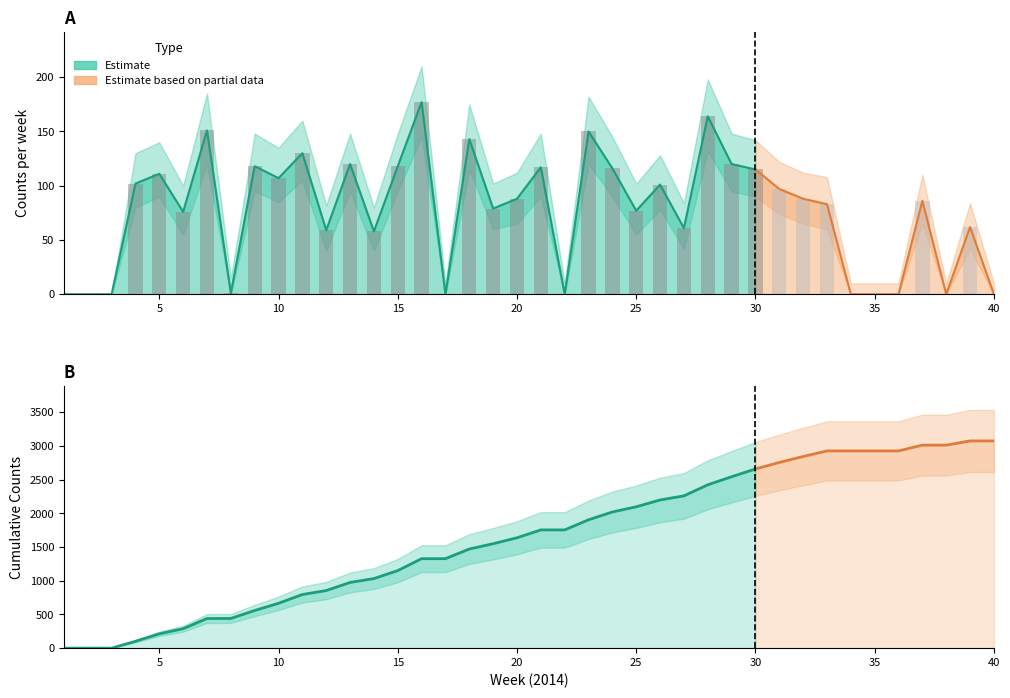

What is the average value of the Counts_hi series?

99